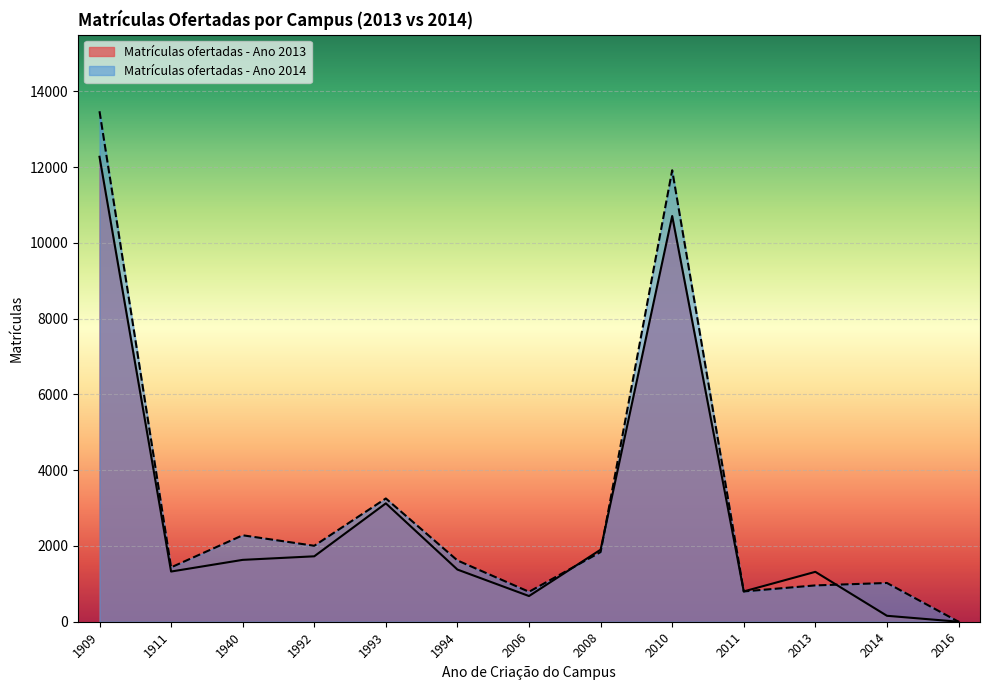

At which label does Matrículas ofertadas - Ano 2013 reach its peak?

1909